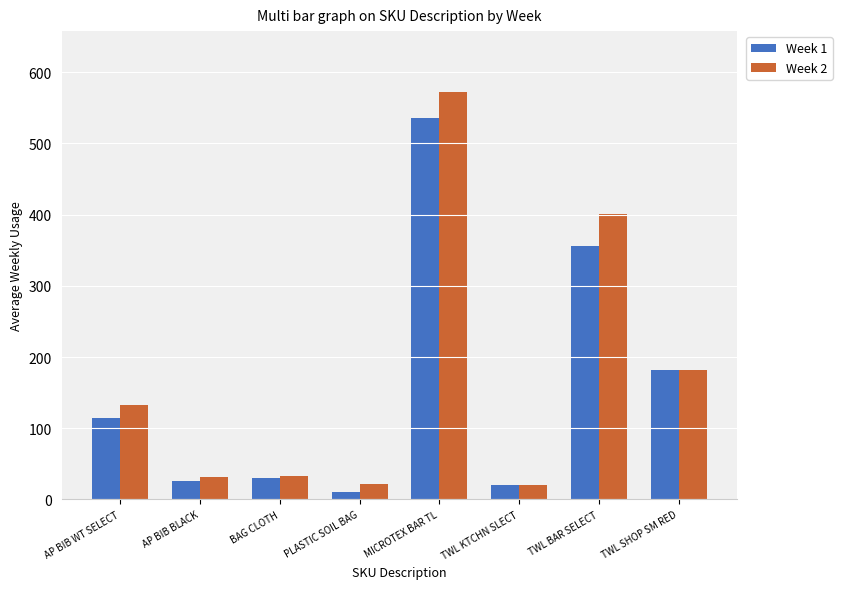

What is the total value across all series at TWL SHOP SM RED?

364.0